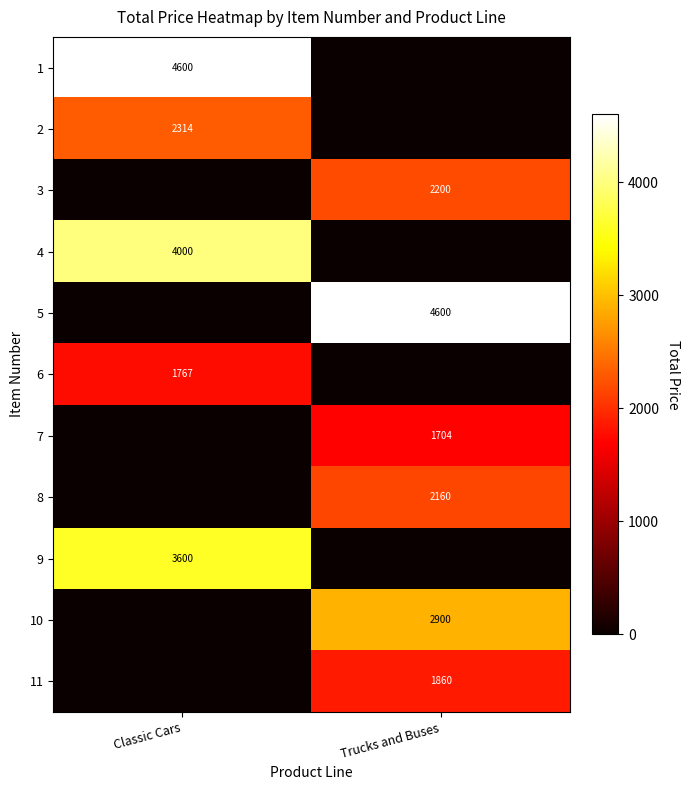

The 1 series shows 2936 at Classic Cars. True or false?

False